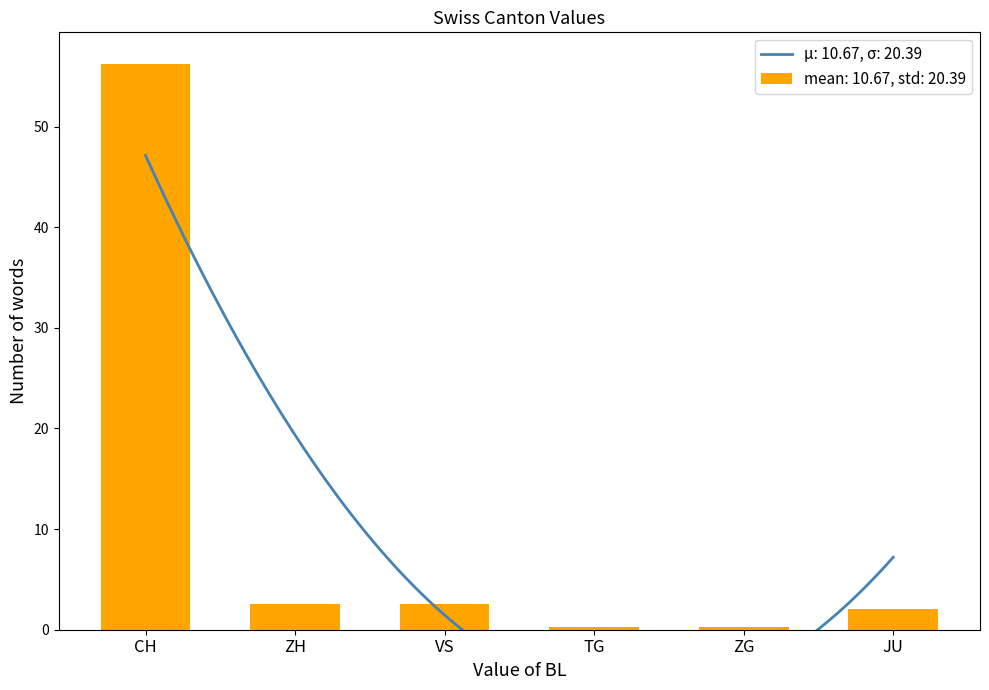

What is the highest value of the mean: 10.67, std: 20.39 series?

56.2